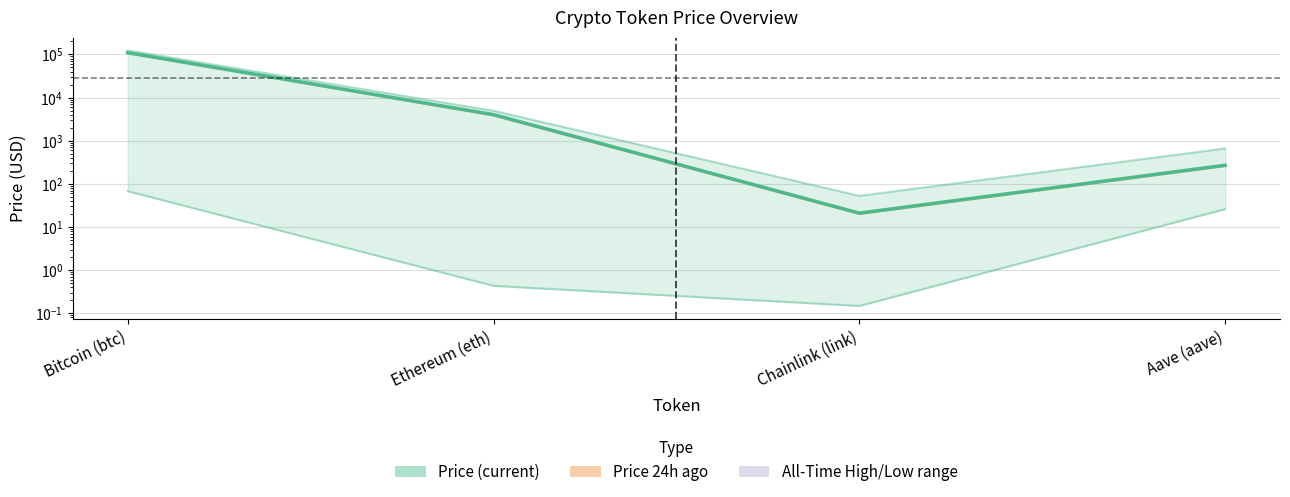

Which category has the lowest value across all series?

Chainlink (link)